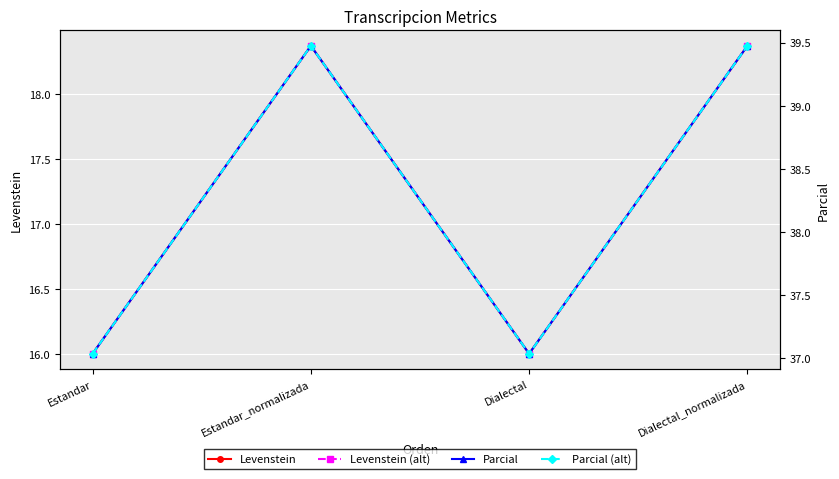

Which series has the largest range (max minus min)?

Parcial